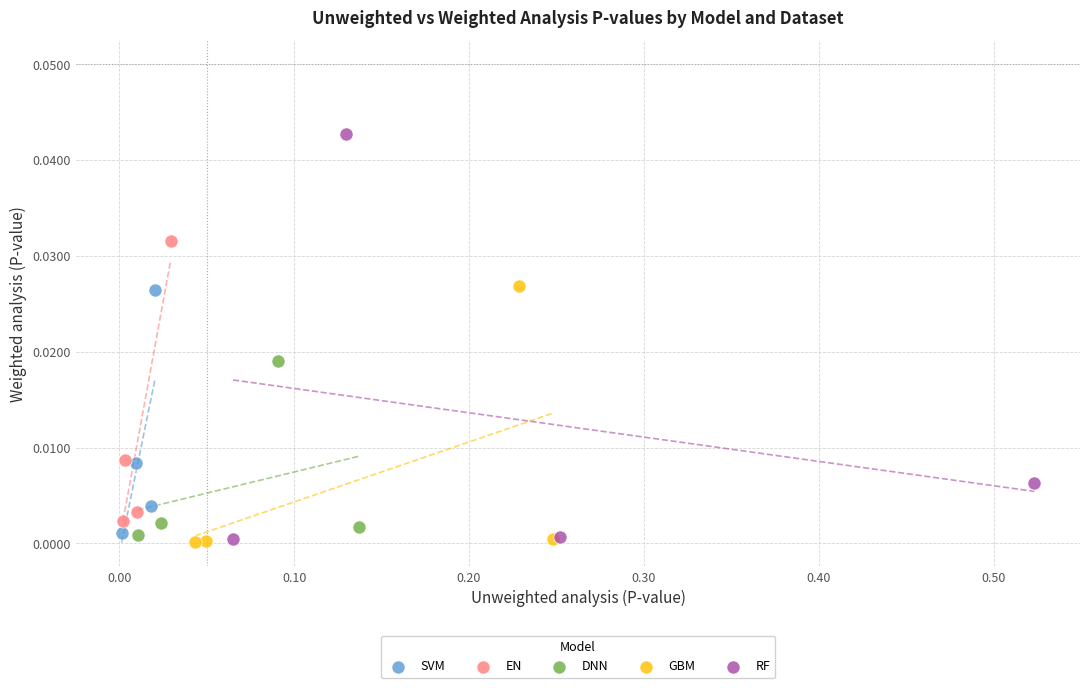

Which series has the largest Y range (max minus min)?

RF